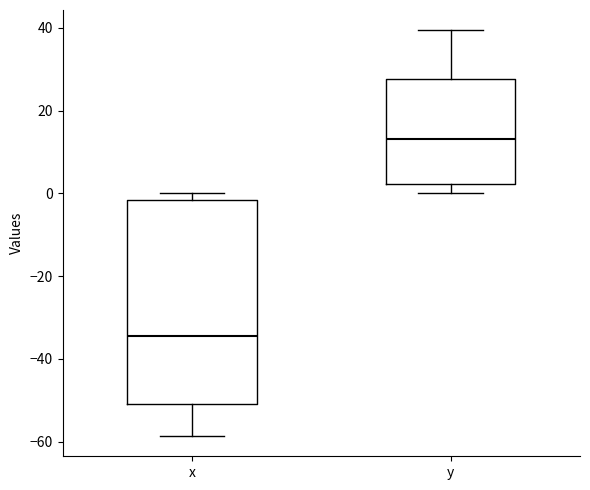

Which box has the lowest median line?

x